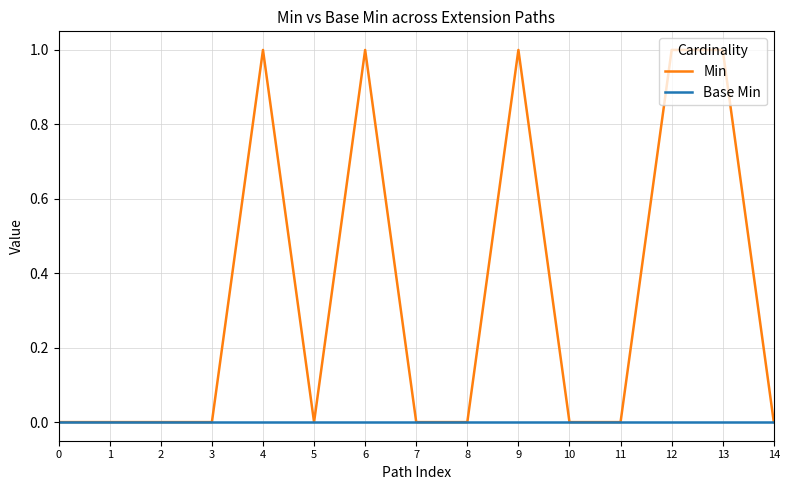

Which series has the largest total across all categories?

Min